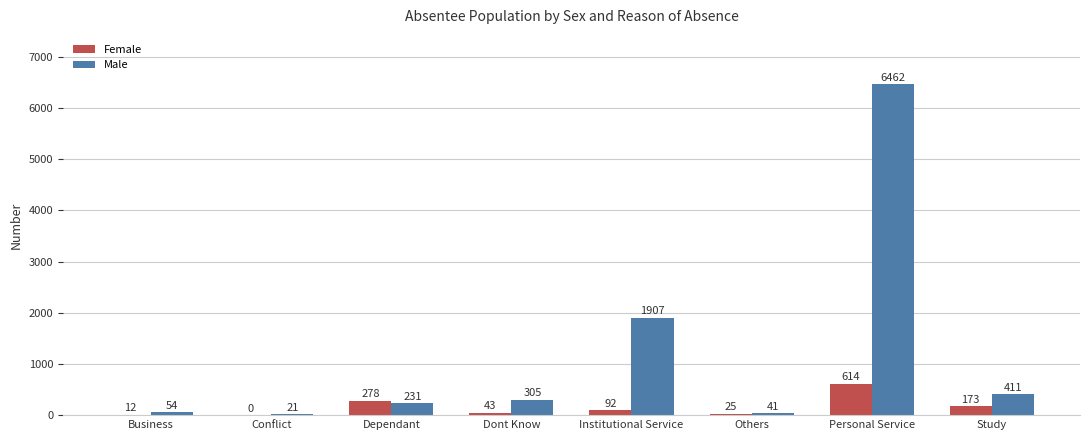

Which series has the widest spread of values?

Male